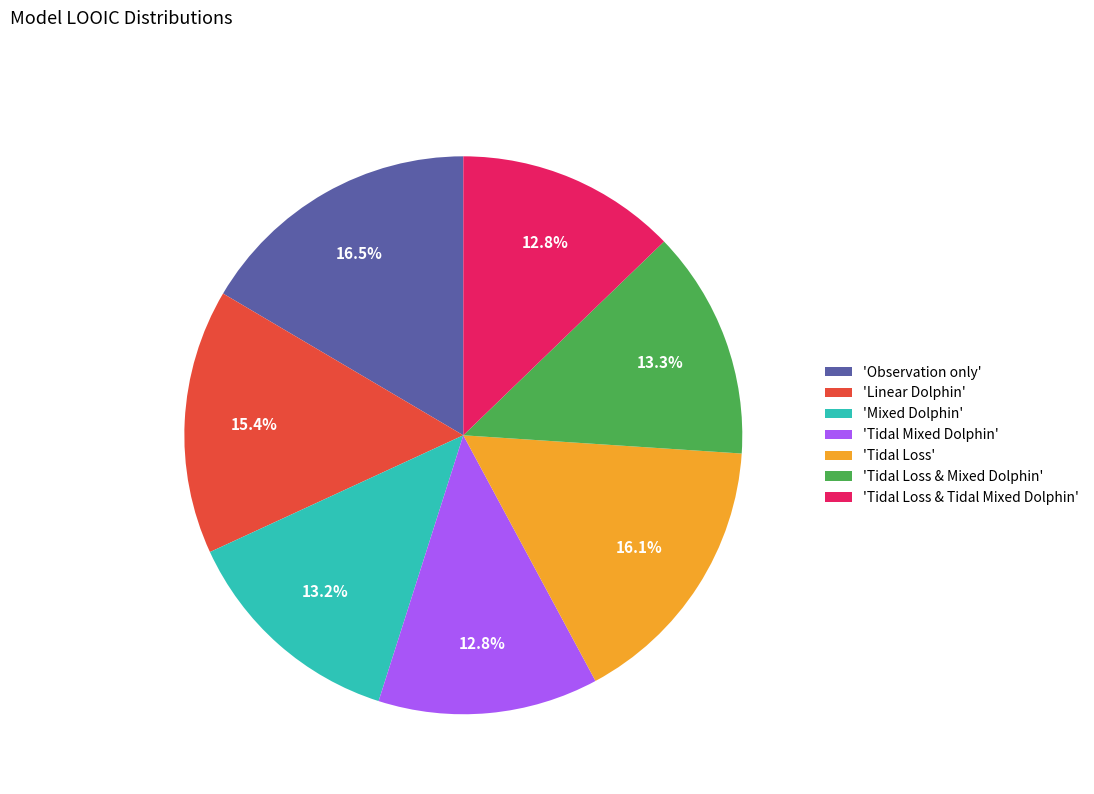

What is the ratio of the value at 'Tidal Loss' to the value at 'Mixed Dolphin'?

1.2